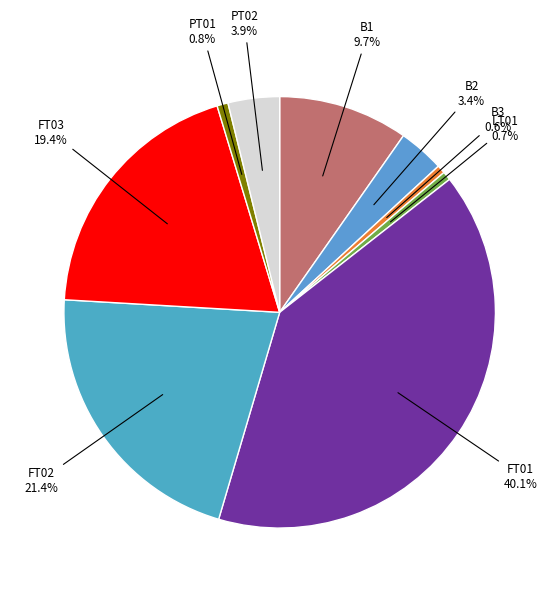

How much of the chart is everything except B3?

99.4%